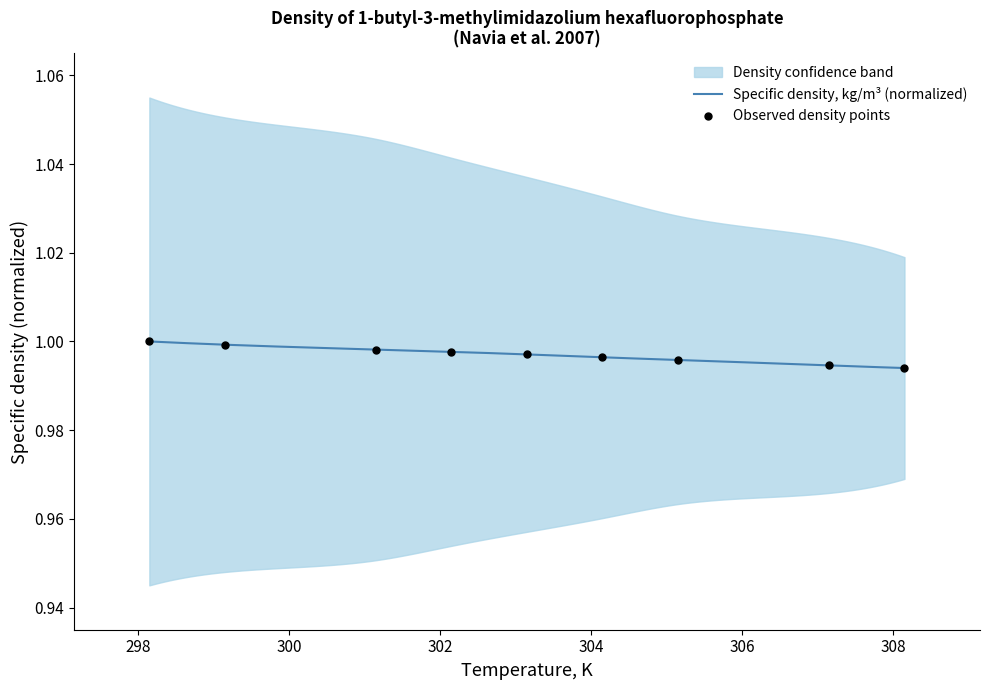

Which has a higher value, 299.15 or 305.15?

299.15